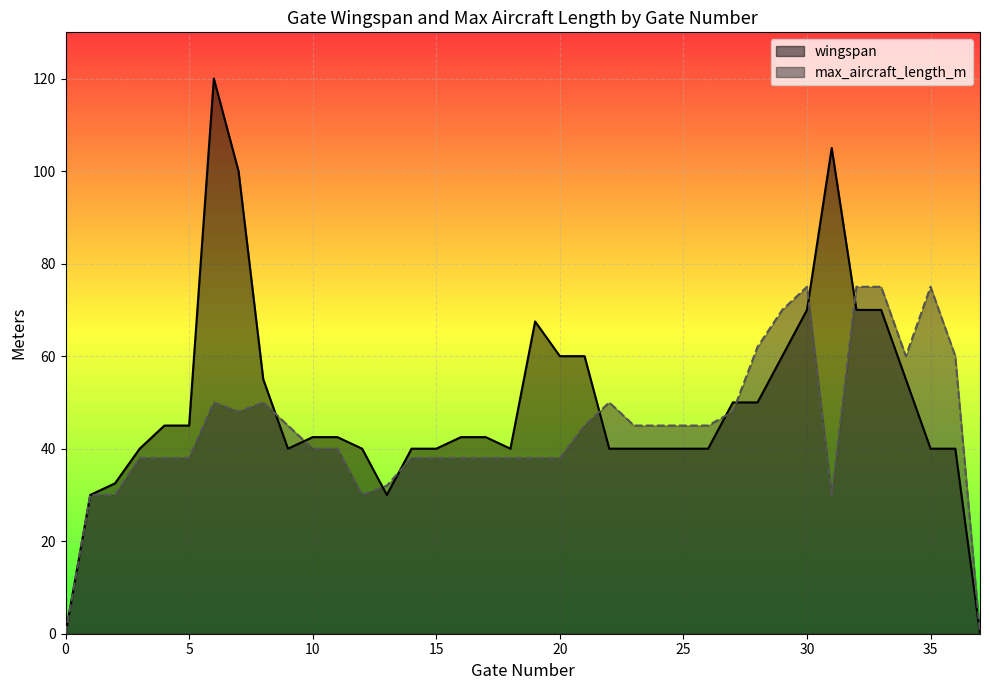

List the labels in order of wingspan value, largest first.

6, 31, 7, 30, 32, 33, 19, 20, 21, 29, 8, 34, 27, 28, 4, 5, 10, 11, 16, 17, 3, 9, 12, 14, 15, 18, 22, 23, 24, 25, 26, 35, 36, 2, 1, 13, 0, 37